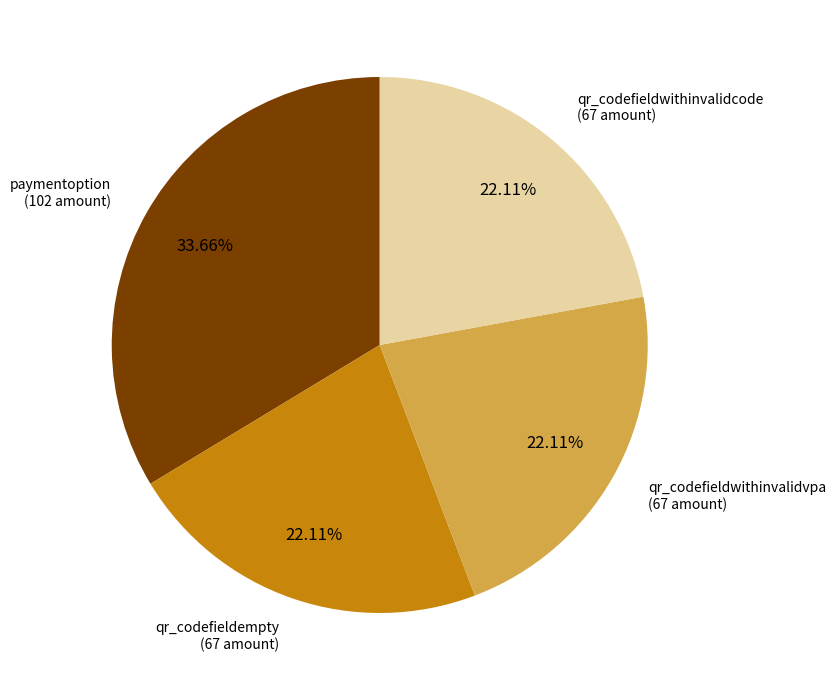

Is there any slice that represents more than half of the pie?

No